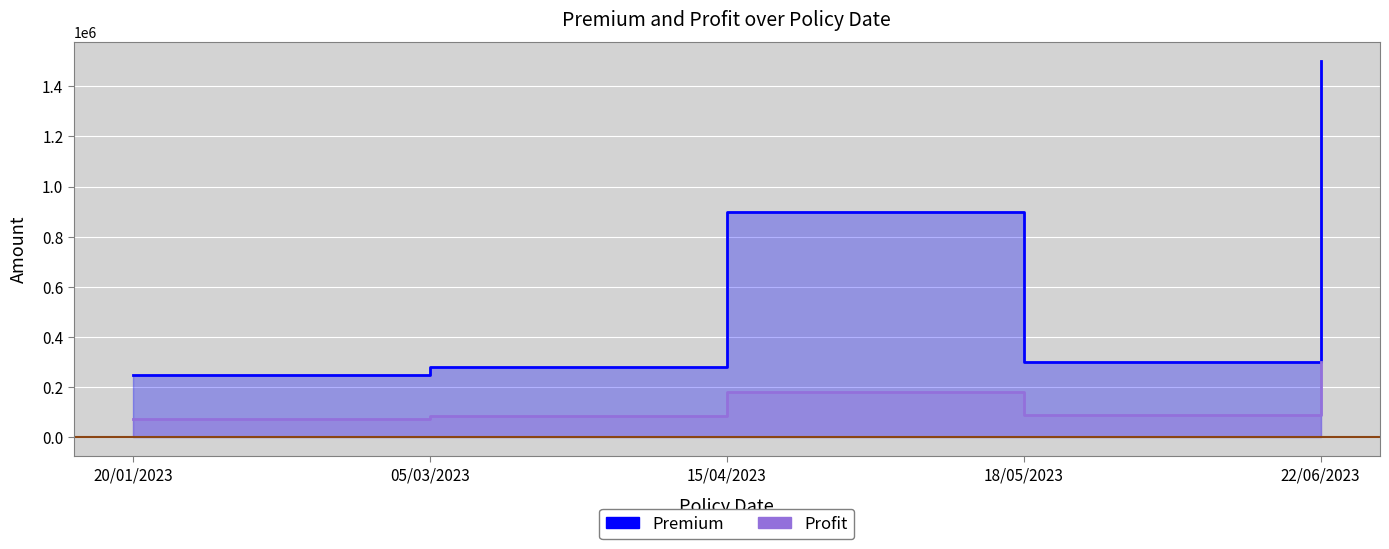

Rank the series by their average value, from lowest to highest.

Profit, Premium